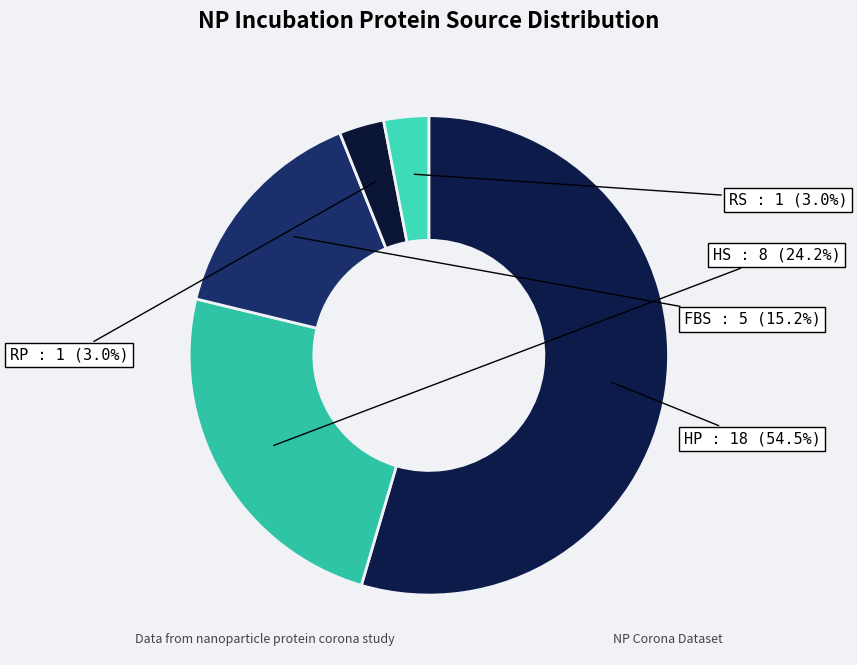

Which category accounts for the majority?

HP